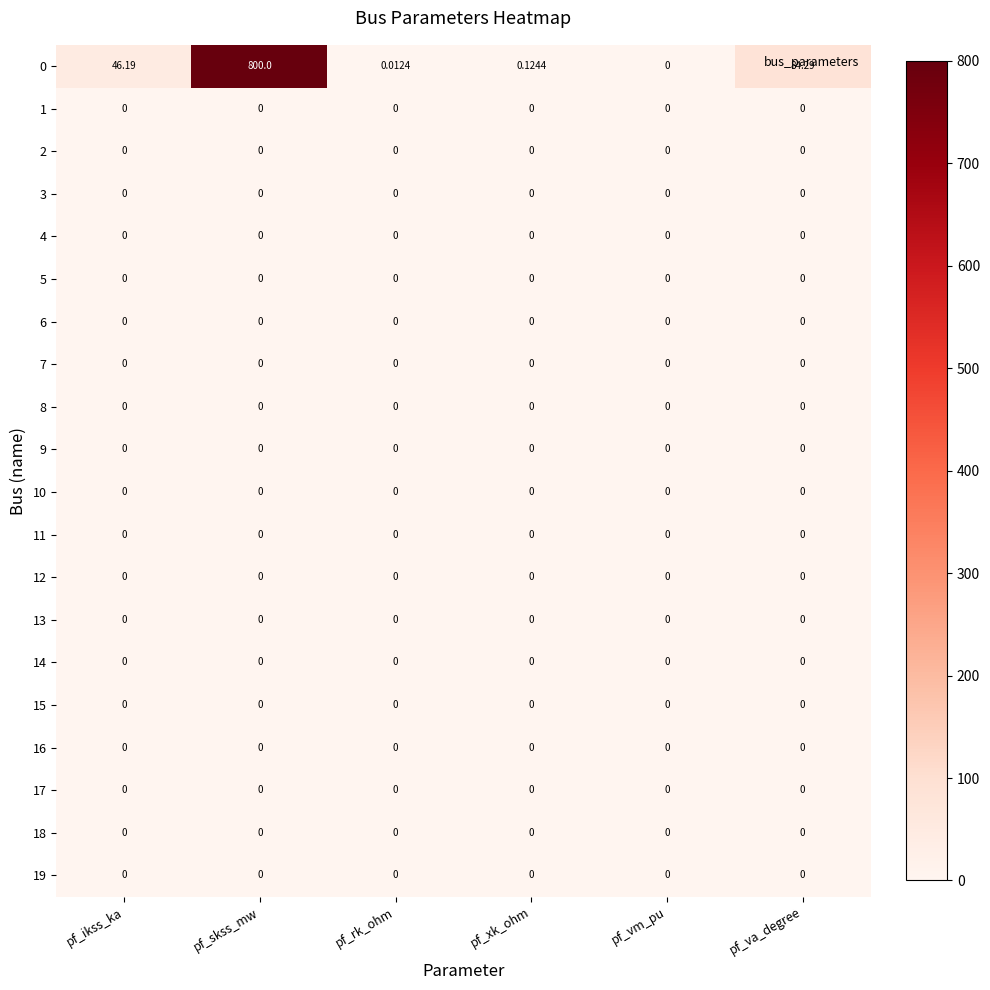

At which category is the sum across all series the highest?

pf_skss_mw